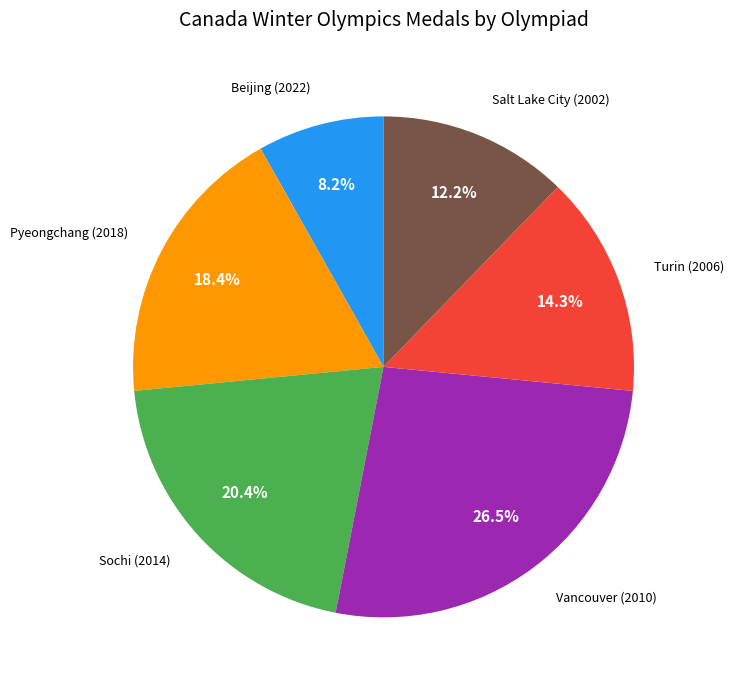

Does any single category account for the majority?

No